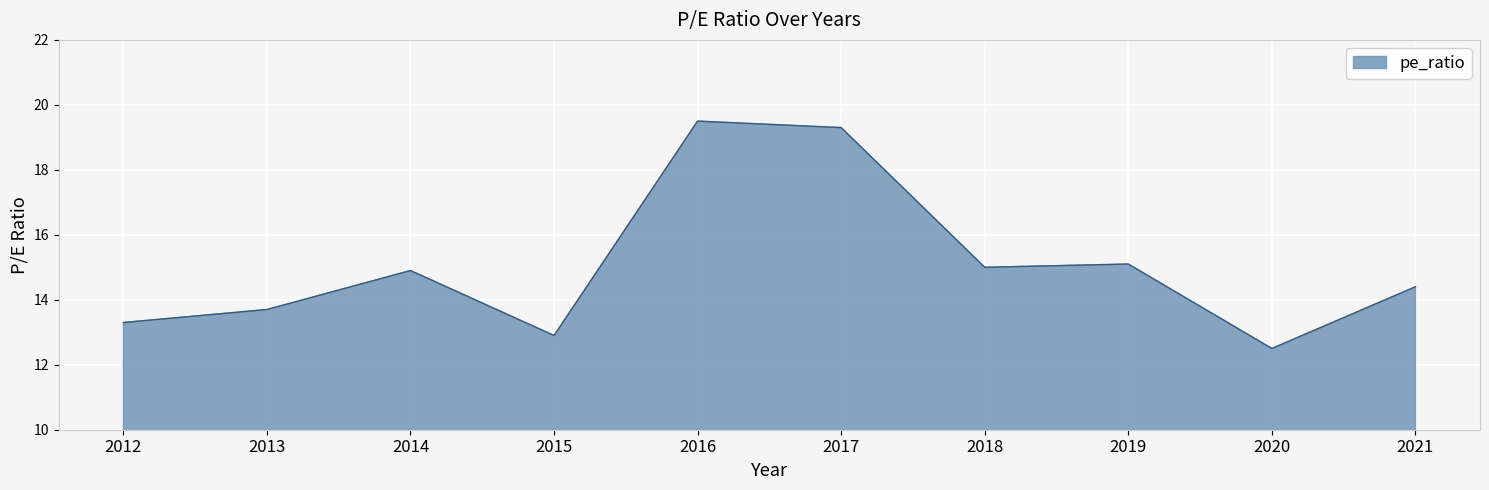

Is it true that the value at 2014 is 26.4?

False